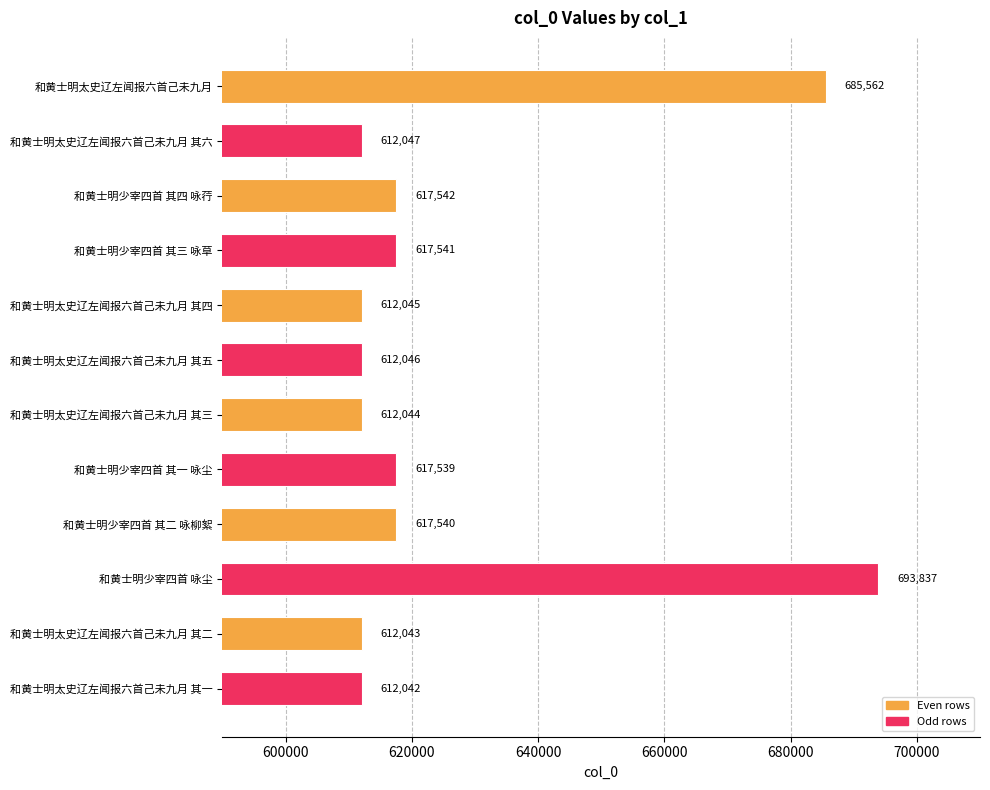

Approximately how many times larger is the value at 和黄士明太史辽左闻报六首己未九月 其四 compared to 和黄士明太史辽左闻报六首己未九月 其一?

1.0